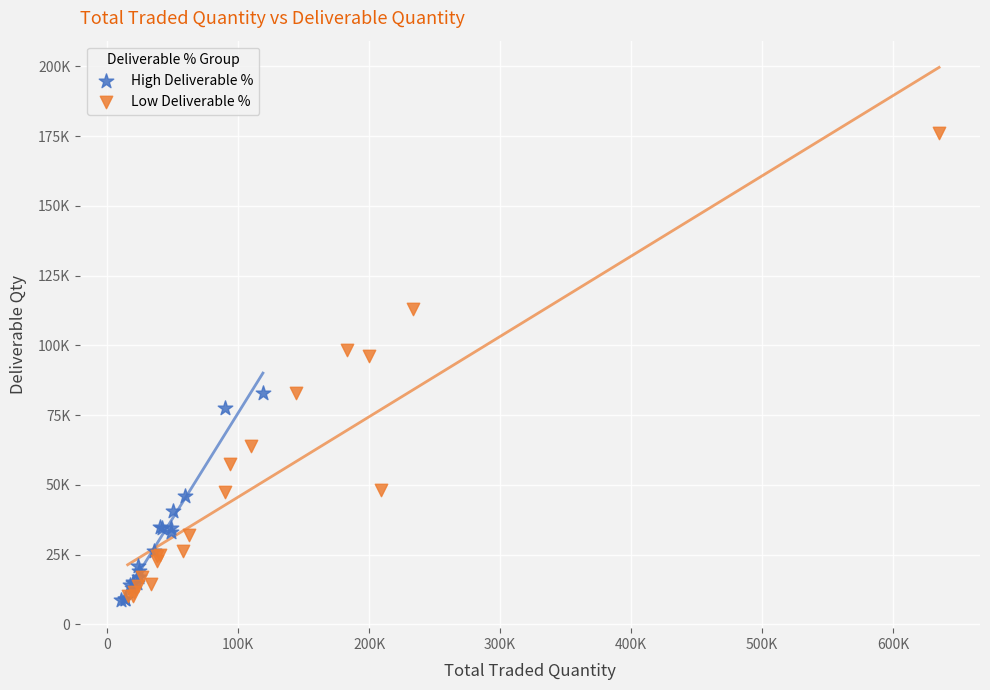

Which series has the widest spread of Y values?

Low Deliverable %